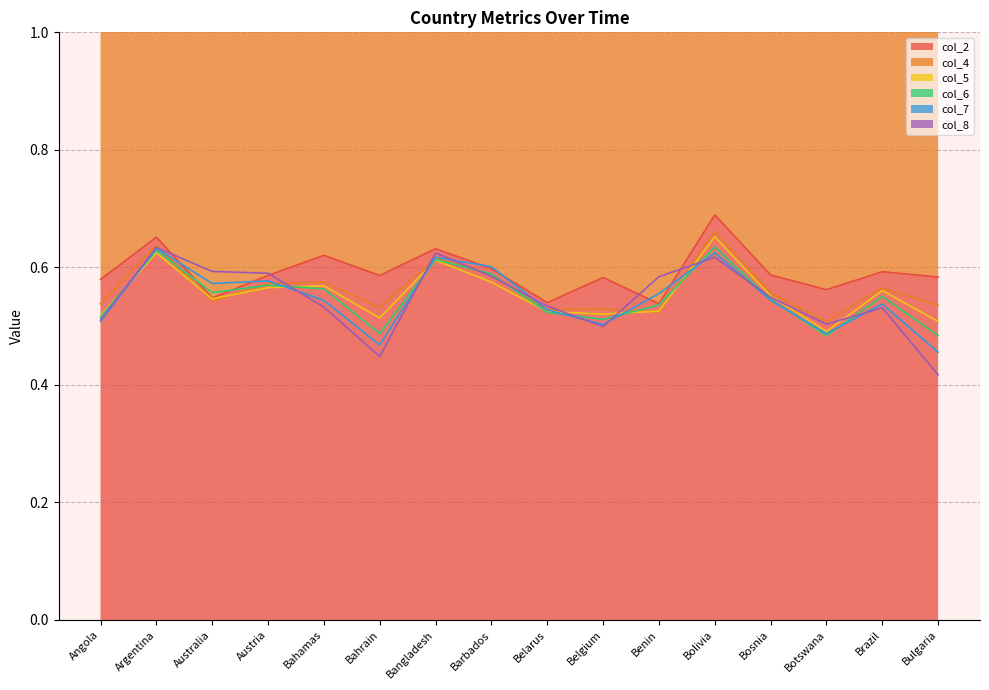

What is the sum of the col_5 values at Botswana and Bahamas?

1.1